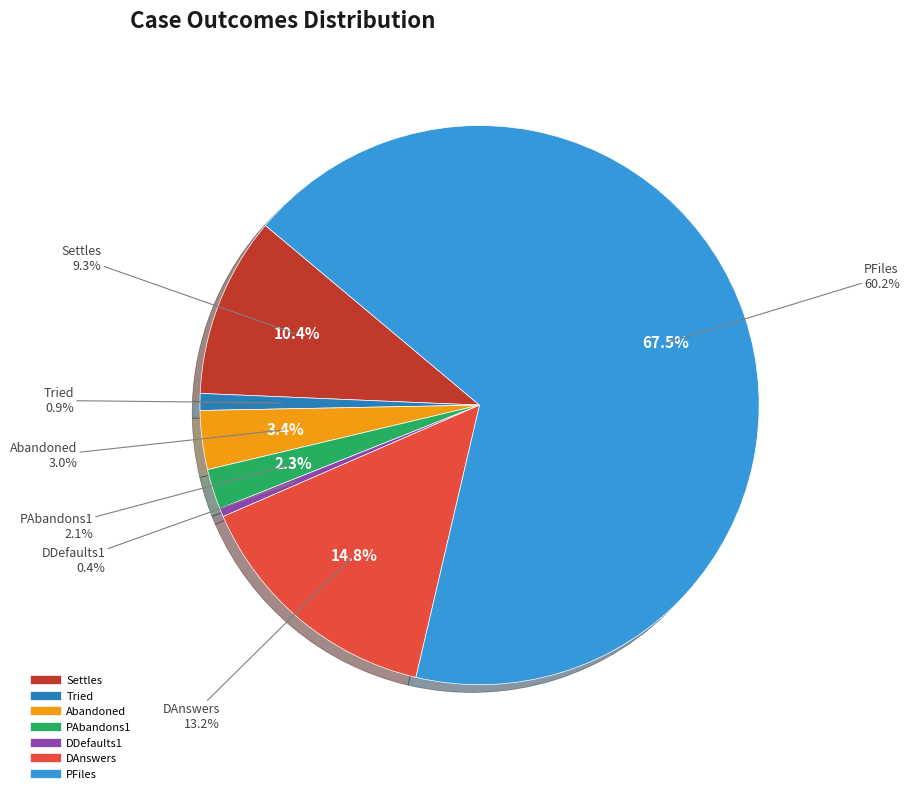

What percentage is the Tried slice, to the nearest percent?

1%